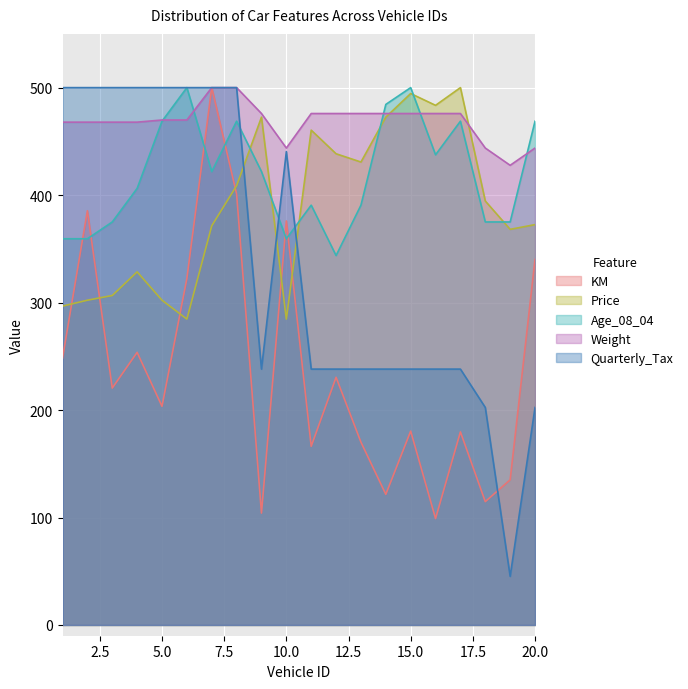

Which series has the largest range (max minus min)?

Quarterly_Tax